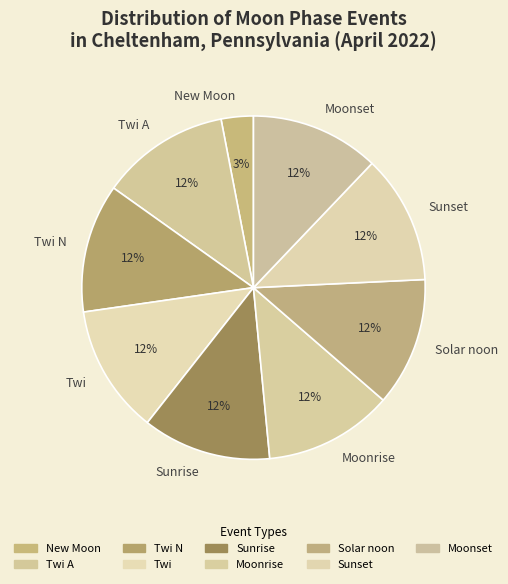

Which category has the smallest portion of the pie?

New Moon